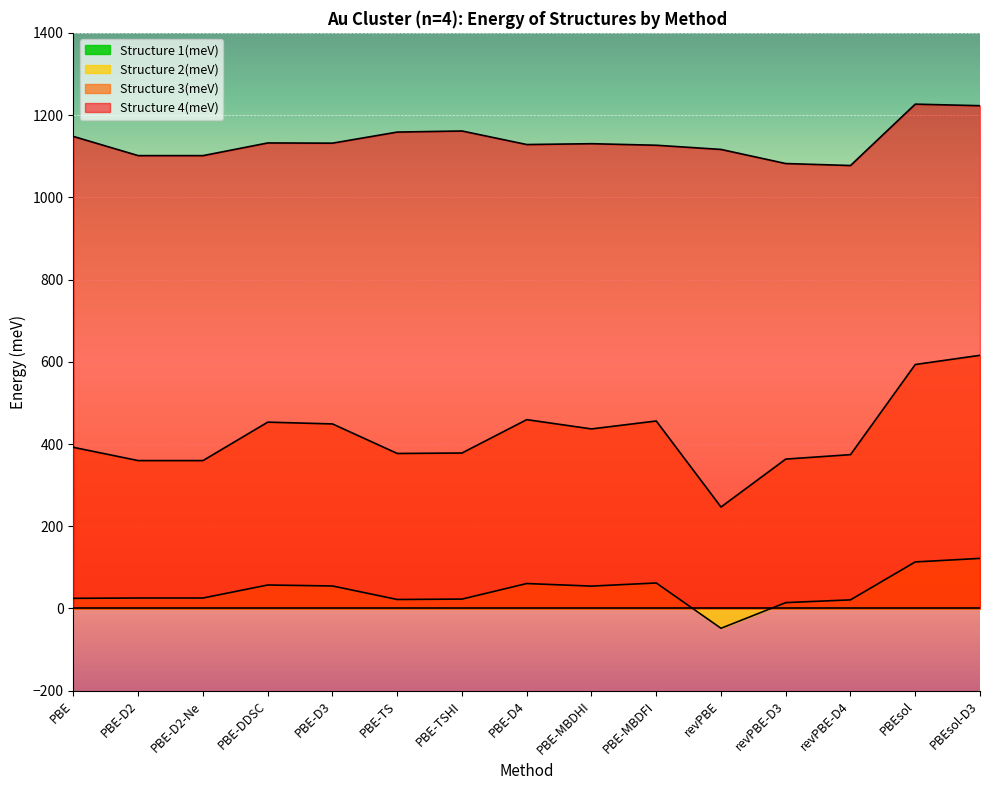

What is the difference between the second highest and minimum values in the Structure 3(meV) series?

346.6